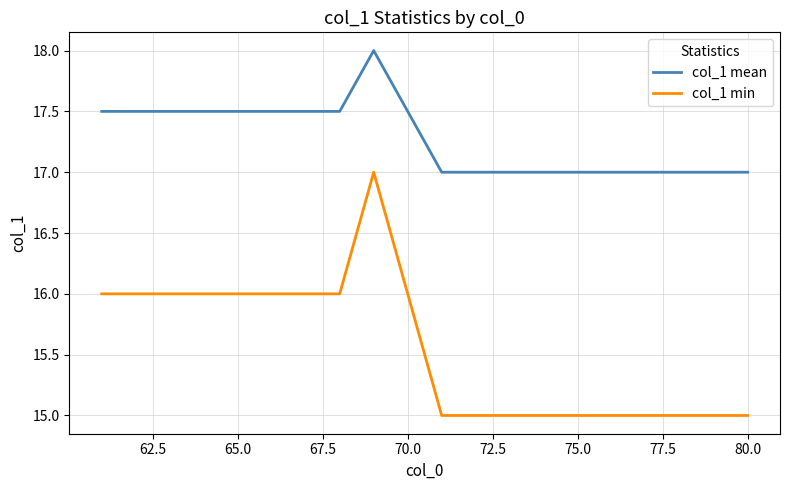

Which series has the largest range (max minus min)?

col_1 min